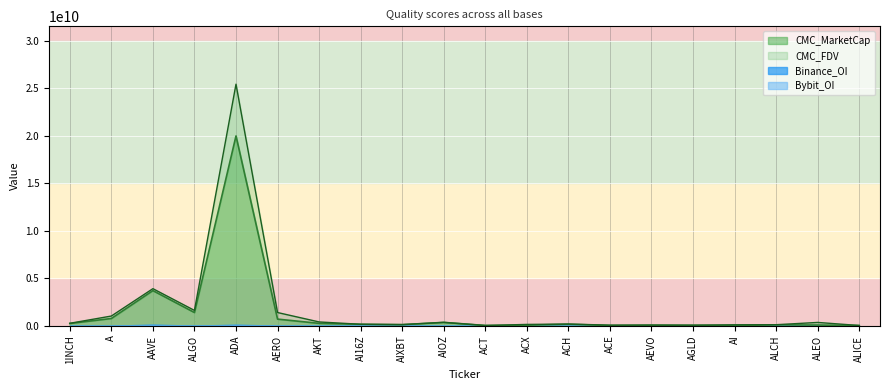

What is the minimum value shown in the chart?

0